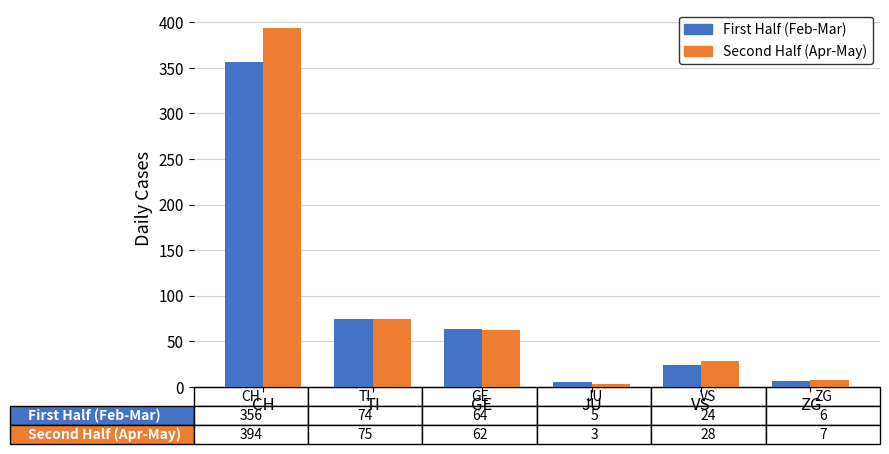

Rank the series by their maximum value, from lowest to highest.

First Half (Feb-Mar), Second Half (Apr-May)